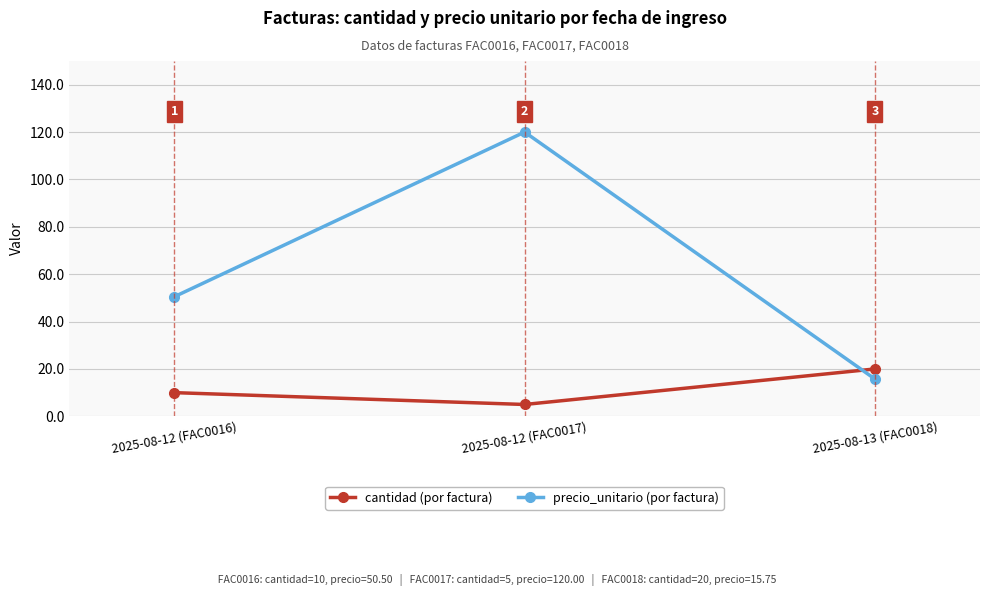

Which label corresponds to the smallest value in the chart?

2025-08-12 (FAC0017)